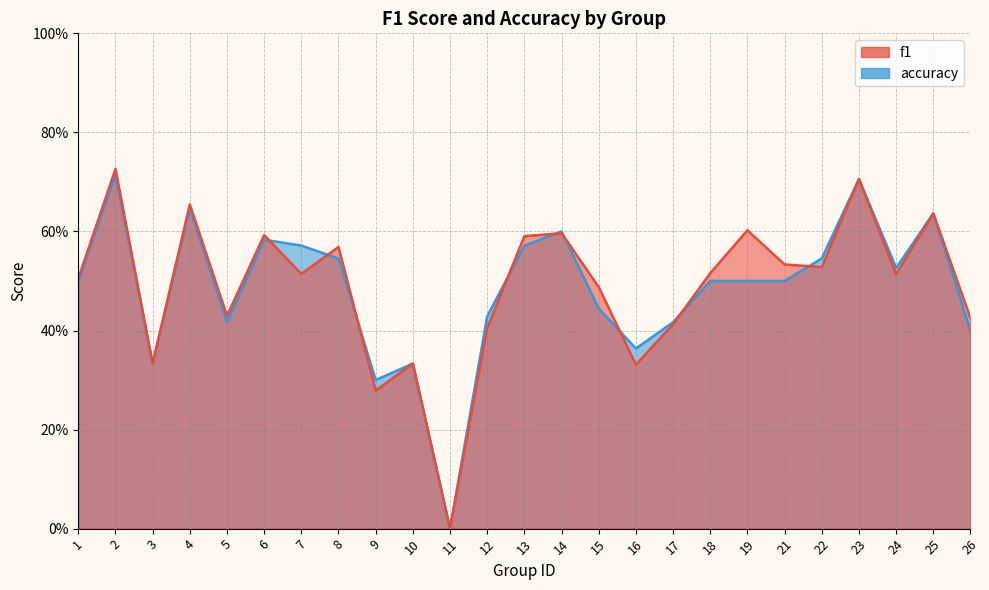

How many values in accuracy are above zero?

24